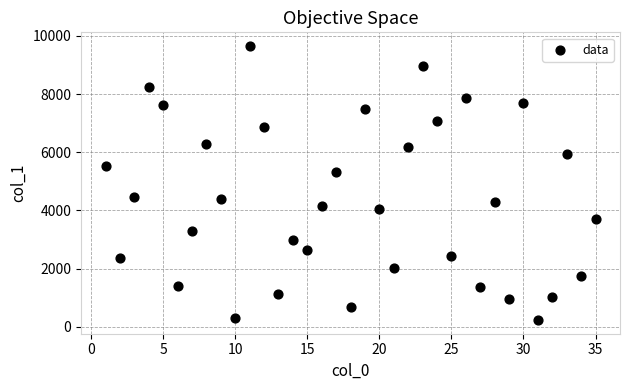

What Y value in the scatter plot is closest to 4941?

5323